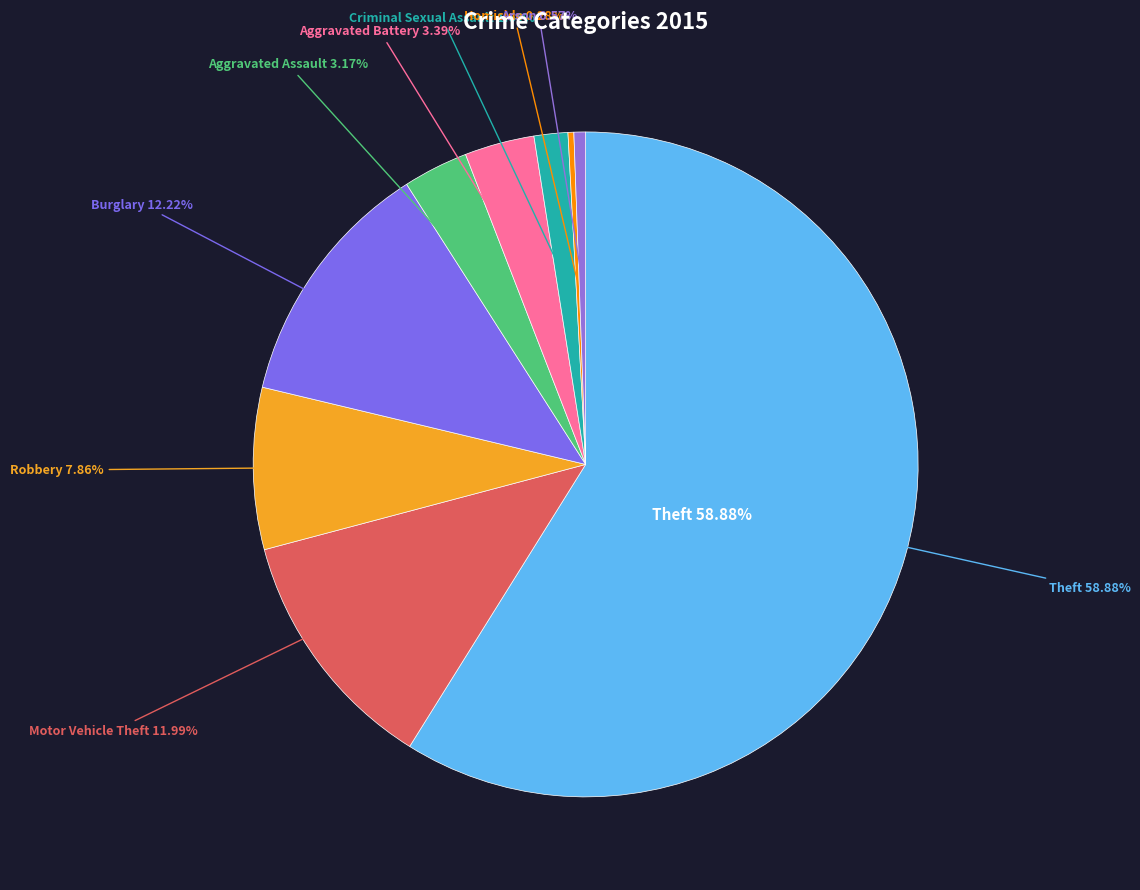

Approximately how many times larger is the value at Motor Vehicle Theft compared to Robbery?

1.5